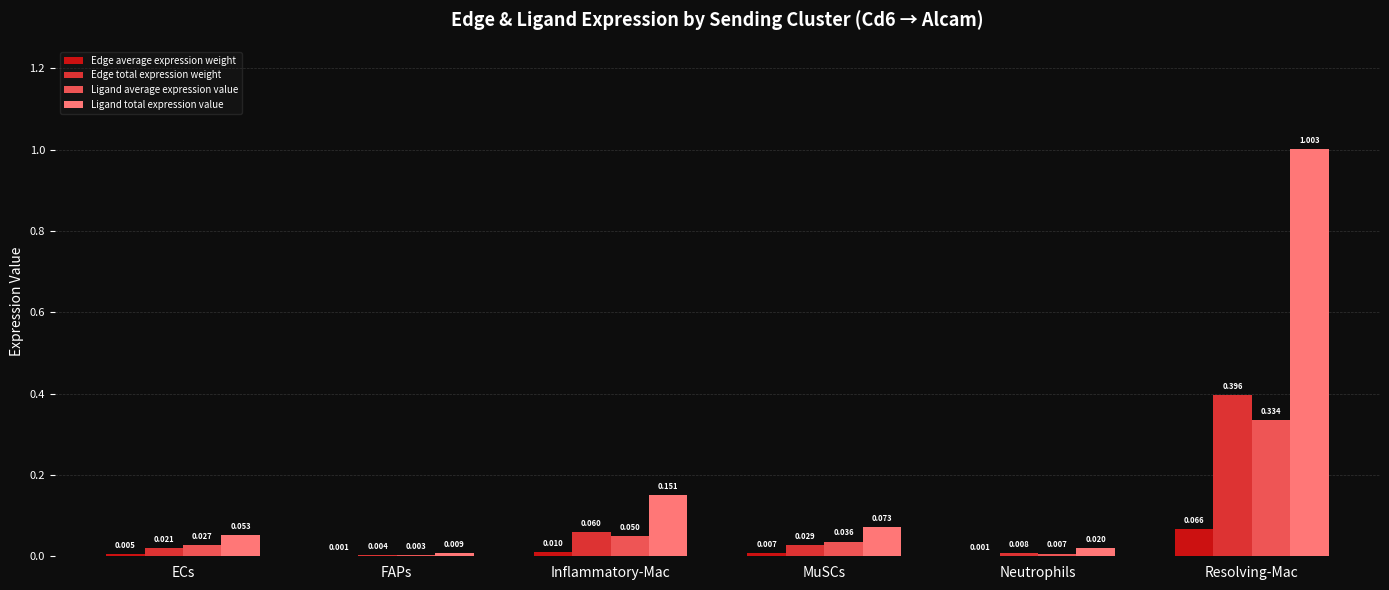

Which series changed the most between ECs and Neutrophils?

Ligand total expression value